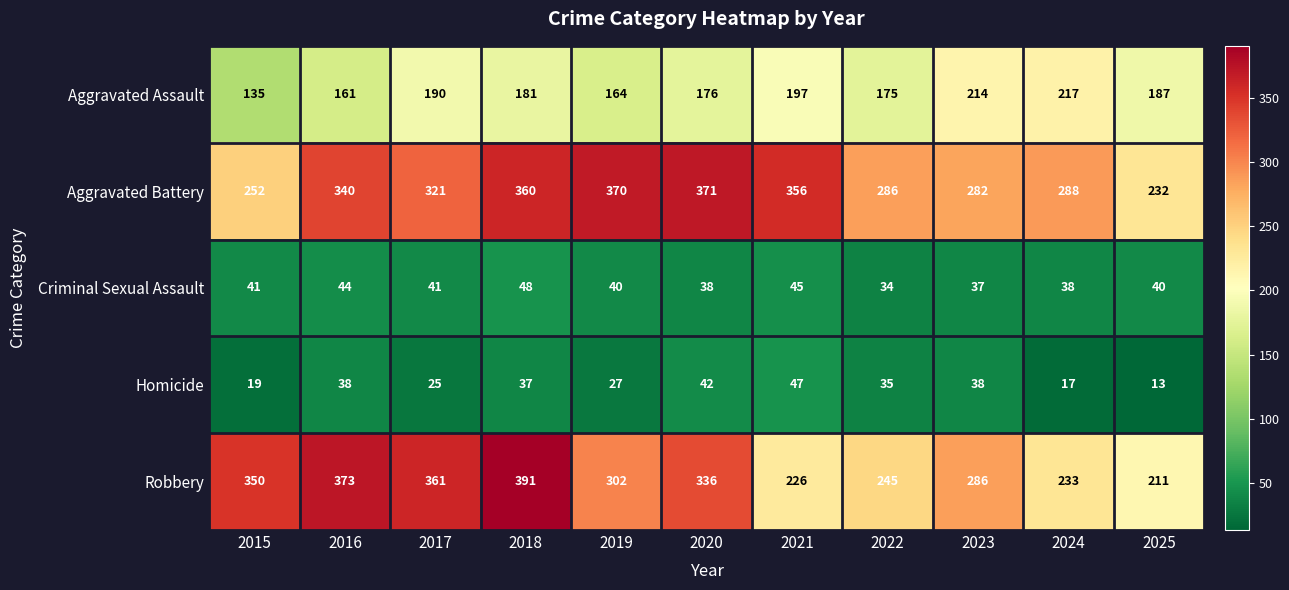

How many distinct data groups are displayed?

5